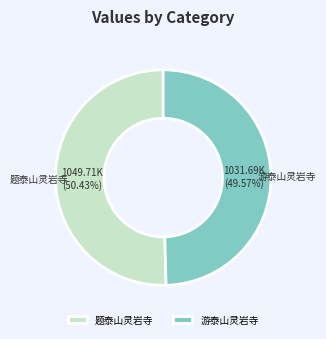

What percentage is the 游泰山灵岩寺 slice, to the nearest percent?

50%